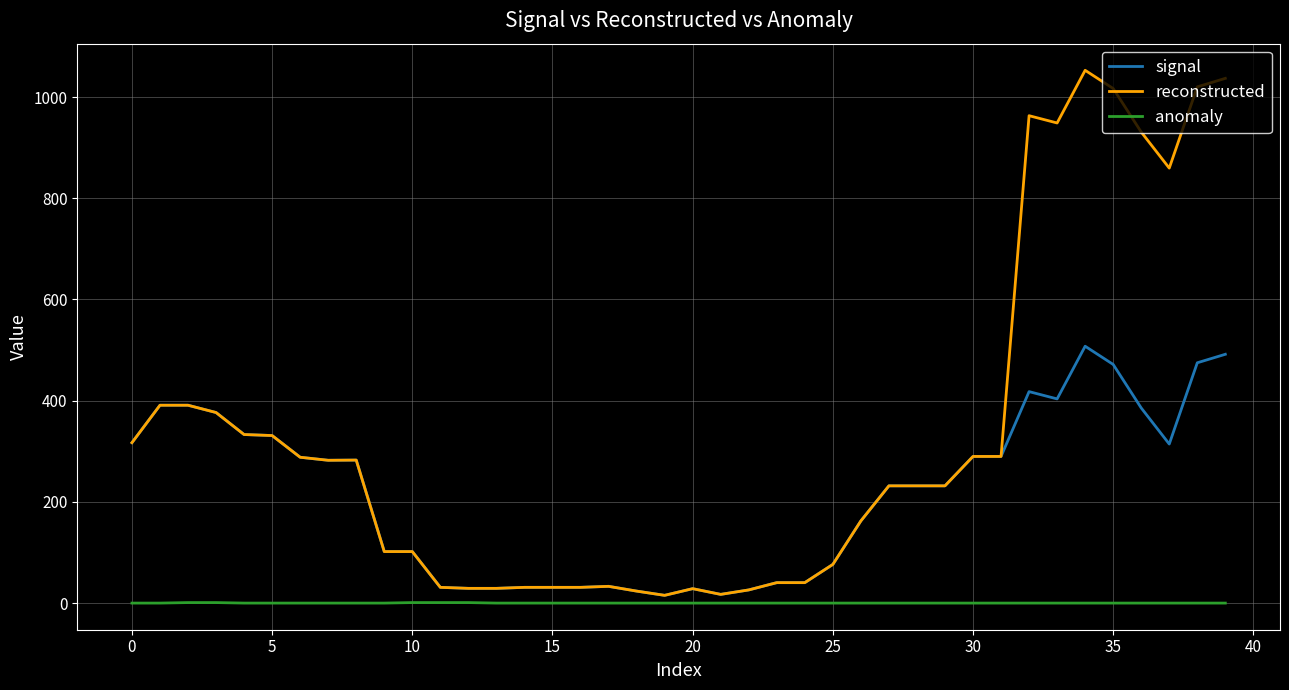

What is the greatest value displayed?

1052.9